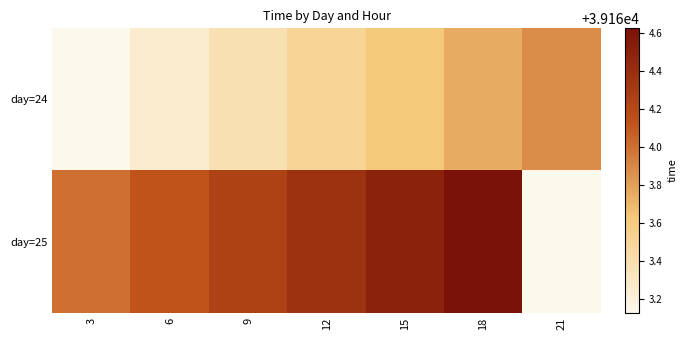

What value does the day=24 series have at 6?

39163.2